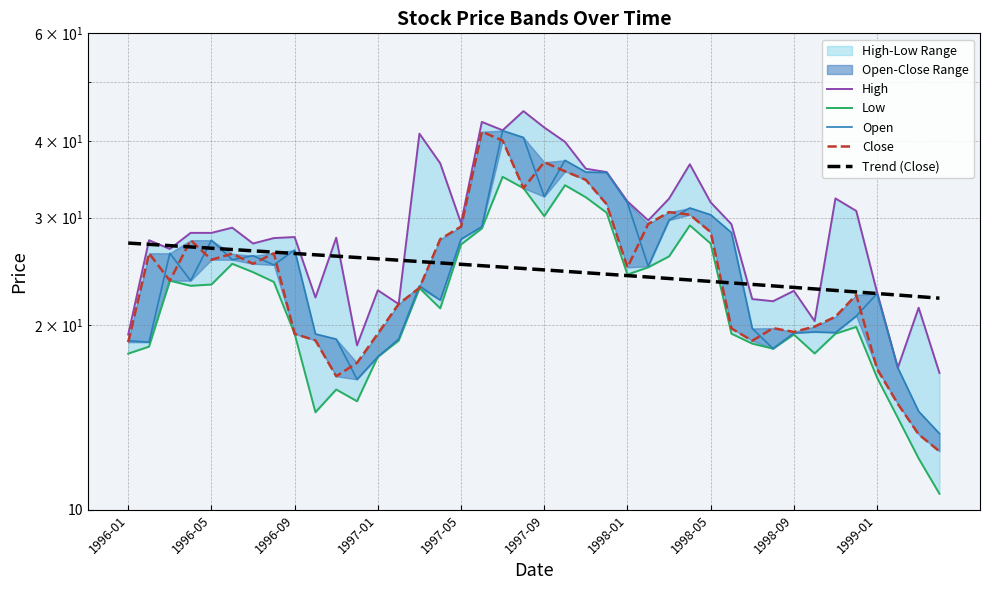

What is the difference between the maximum and minimum values in the Open series?

28.3